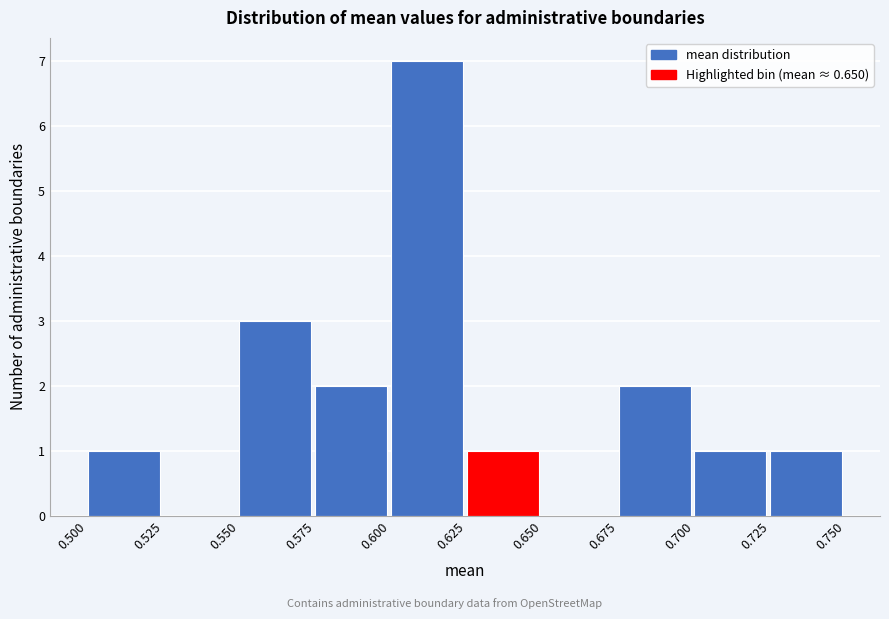

Over which range of the x-axis is the bar tallest?

0.600 to 0.625